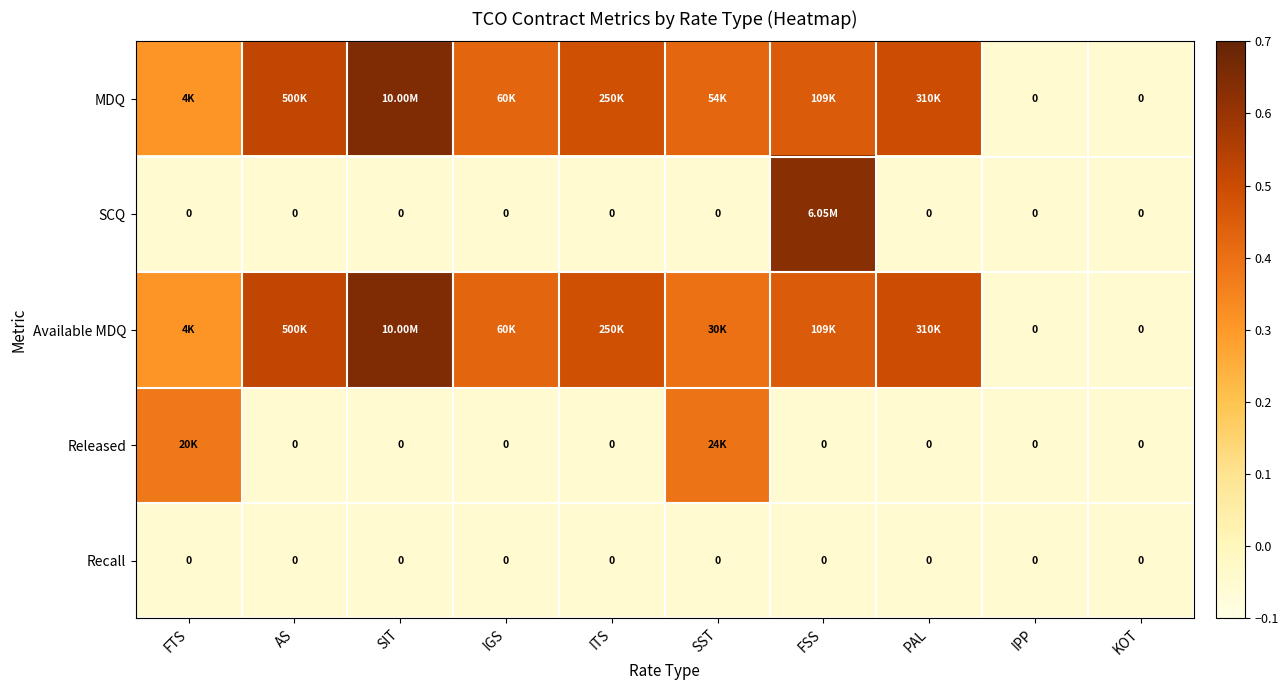

Which series has the widest spread of values?

MDQ